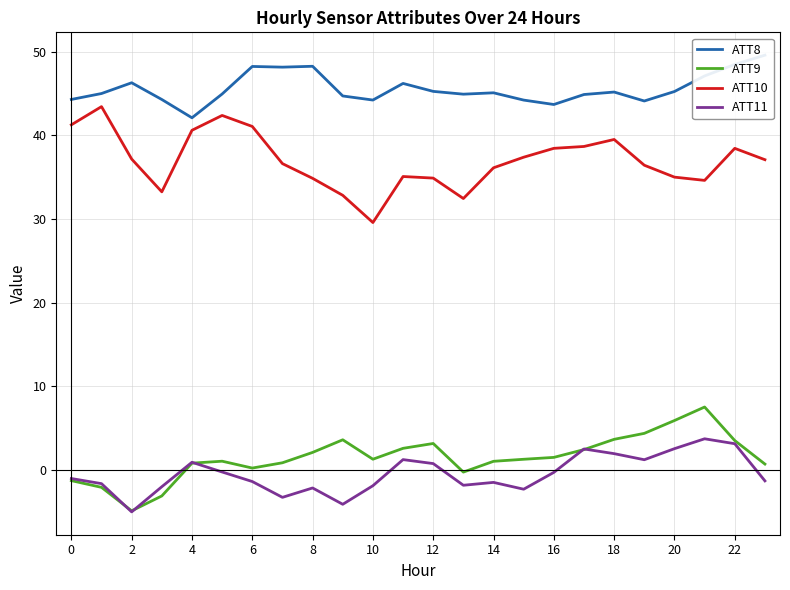

True or false: ATT8 and ATT10 intersect in this chart.

False